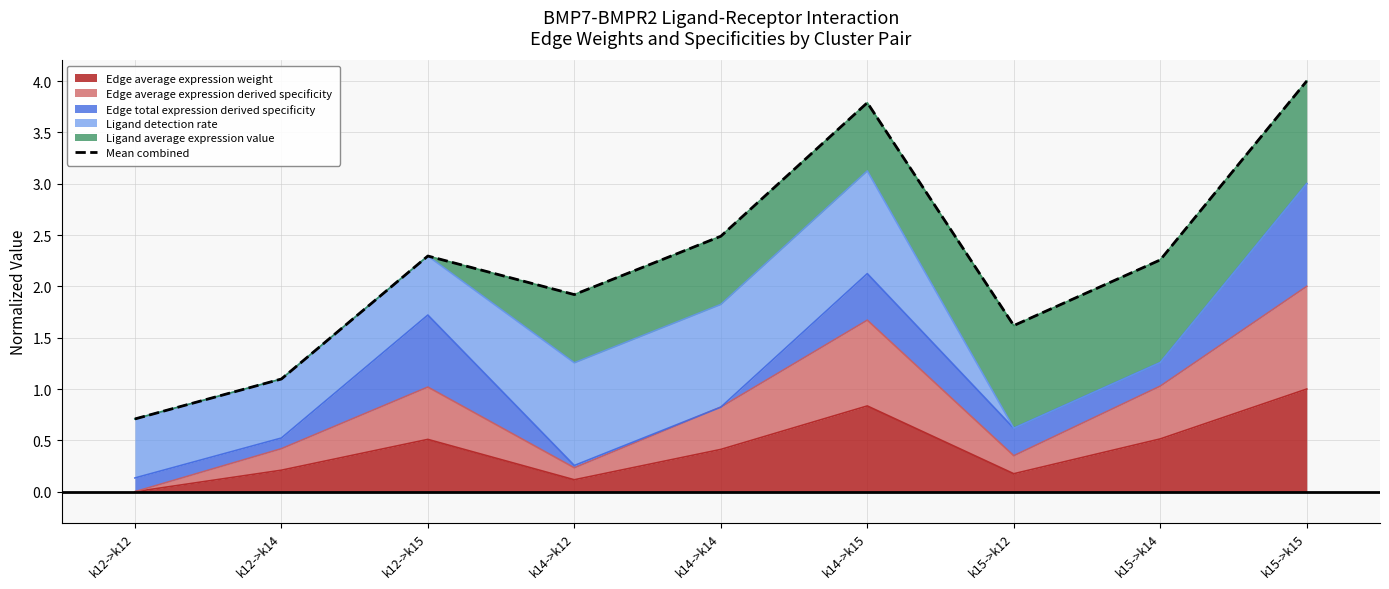

What position from the left is k15->k15?

9